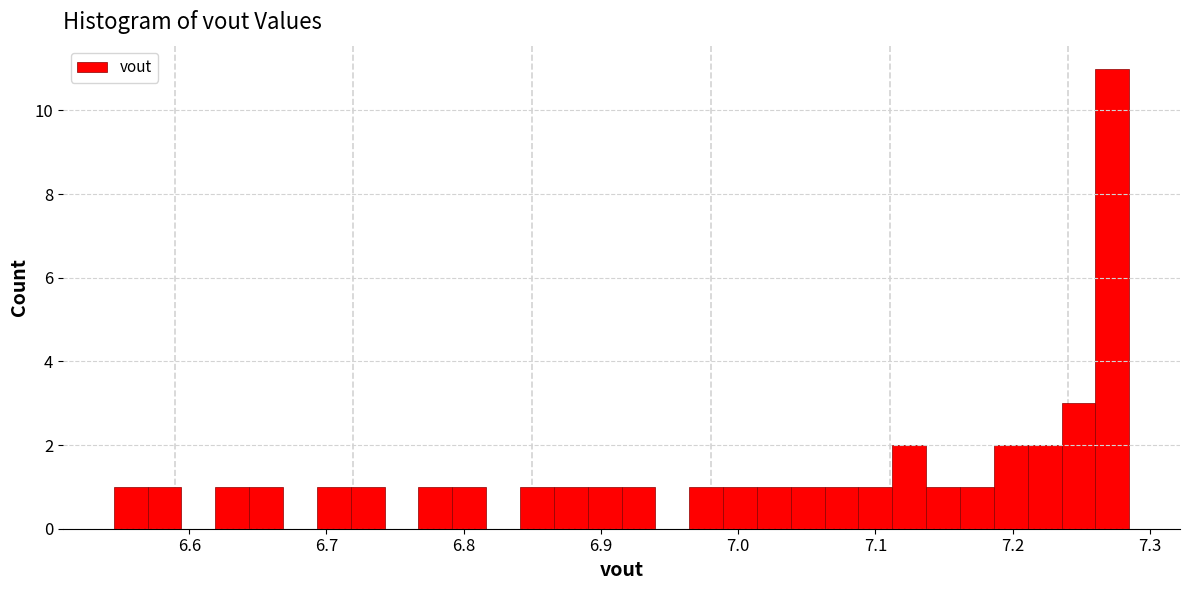

Read against the x-axis, roughly where is the centre of the tallest bar?

7.27